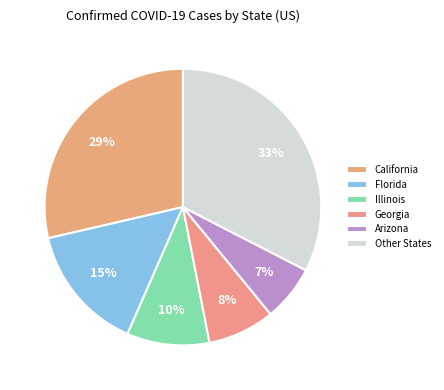

How many segments does this pie chart have?

6